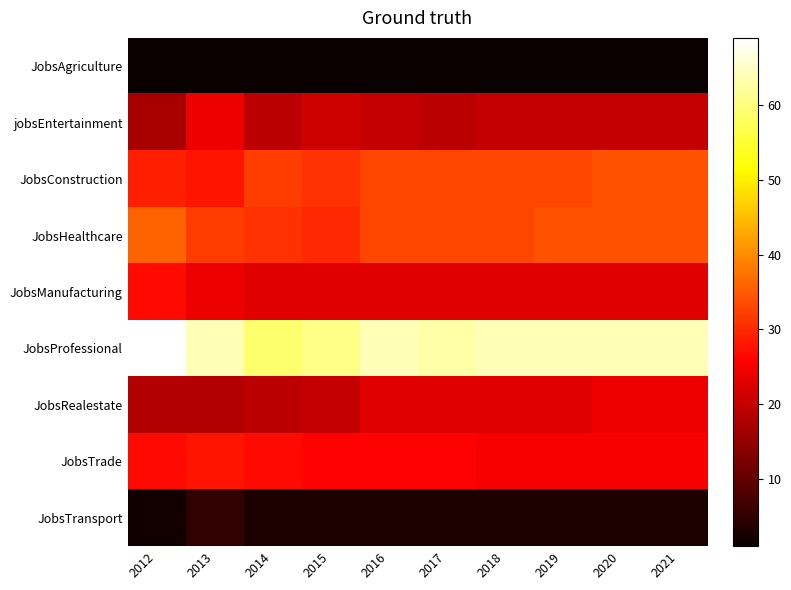

What is the minimum value shown in the chart?

1